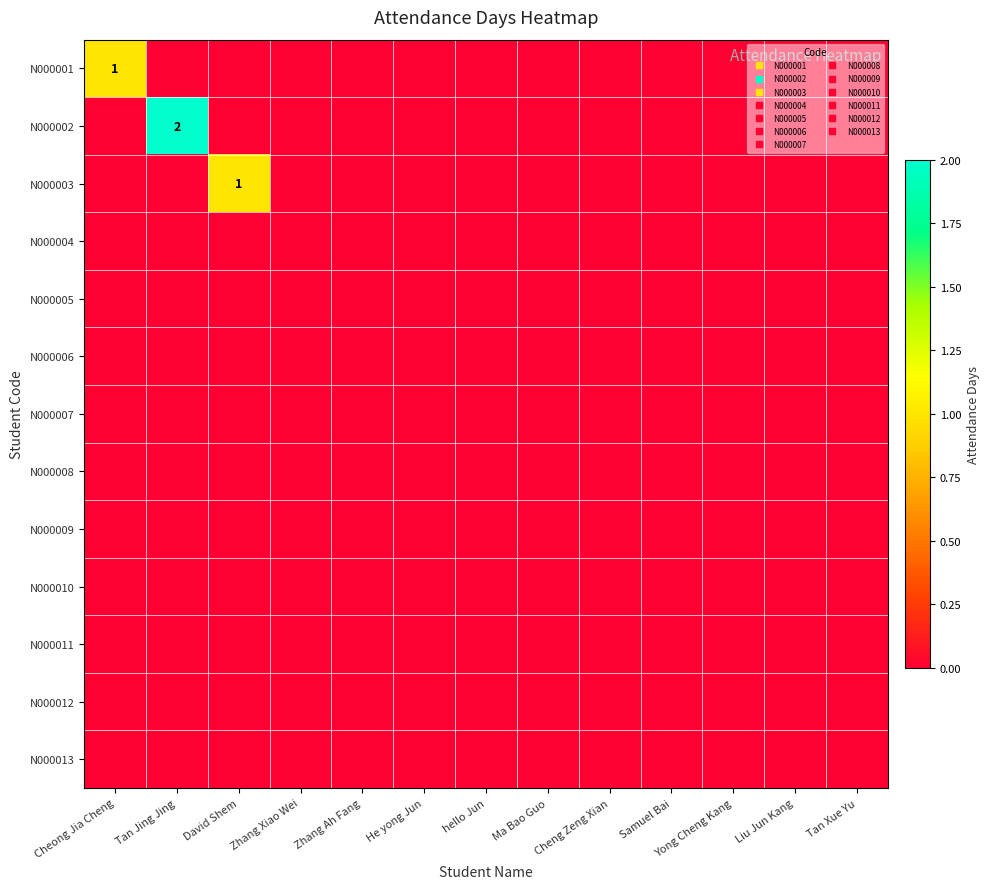

How many values in N000003 are above zero?

1